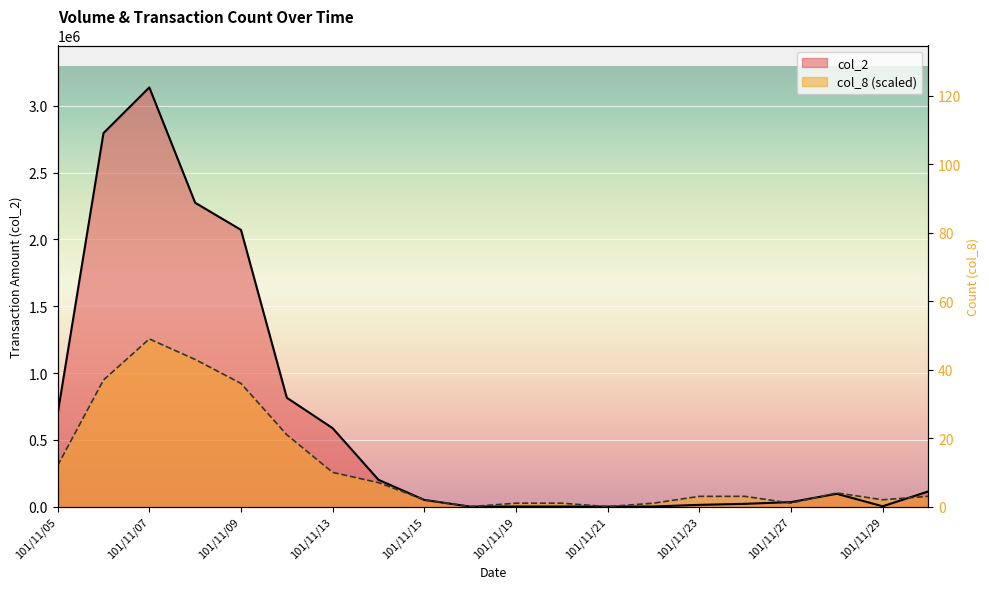

What are all the series names shown in the legend?

col_2, col_8